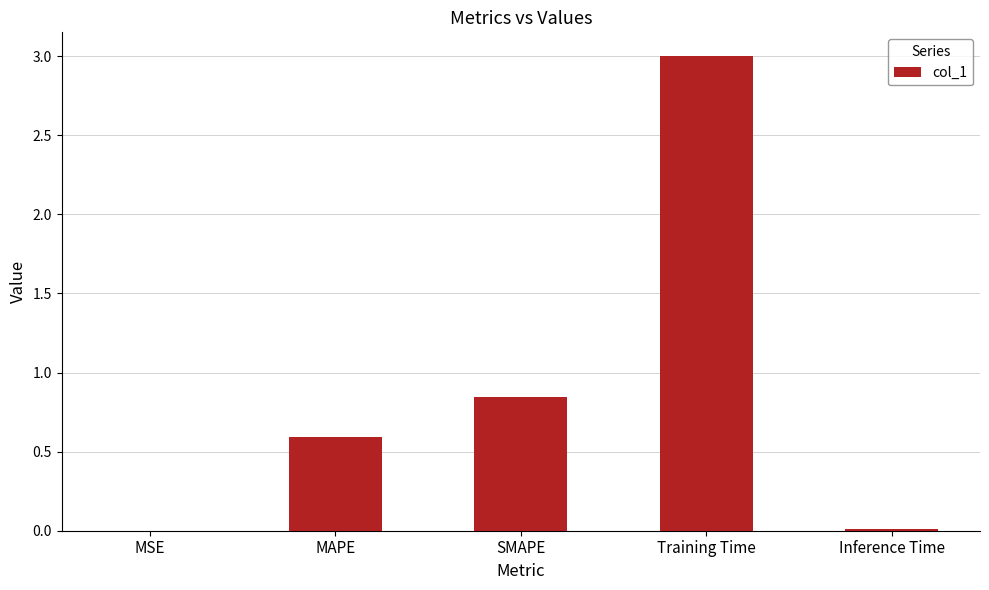

True or false: the data shows 0.1 at MAPE.

False